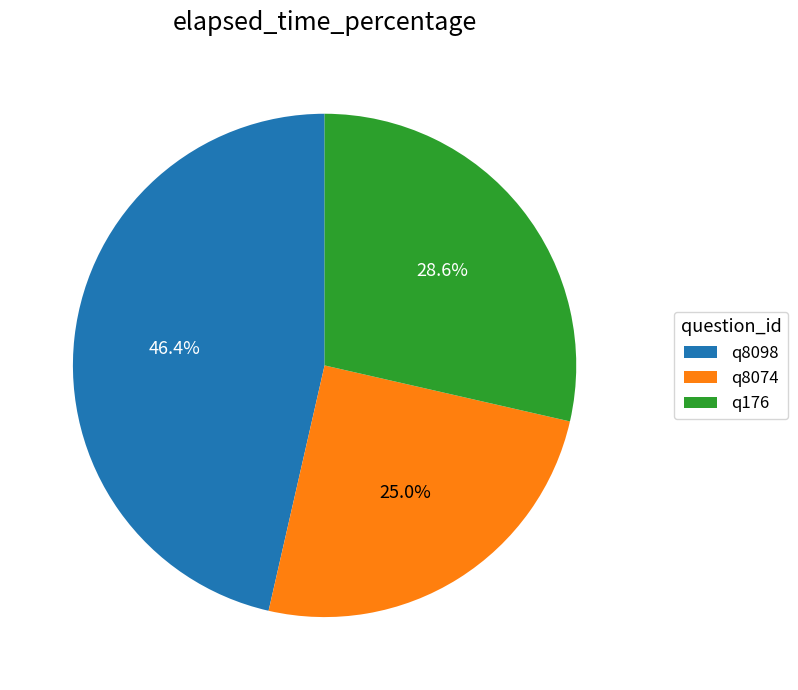

Is it true that q8074 is 39% of the pie?

False